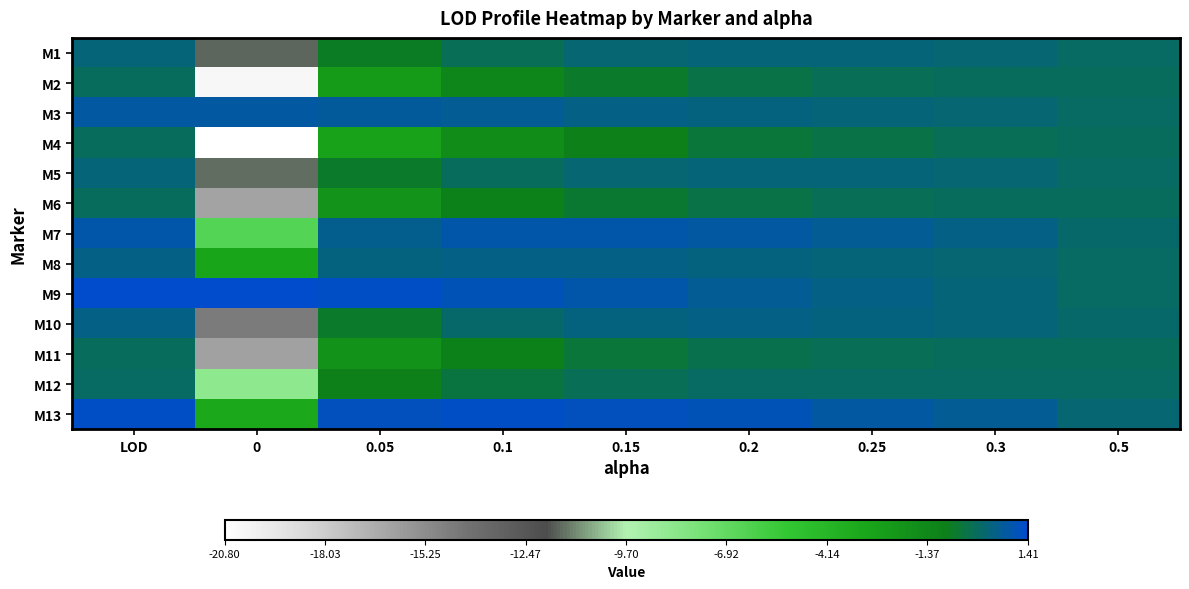

How many series are shown in this chart?

13